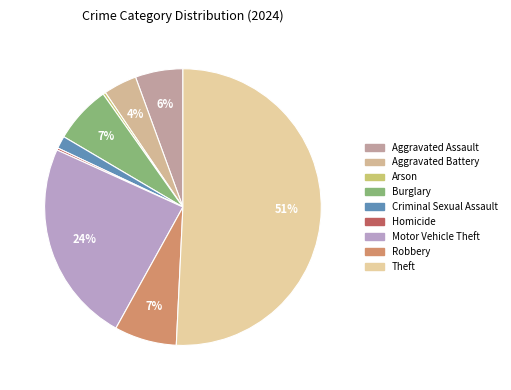

True or false: Criminal Sexual Assault accounts for 11% of the total.

False